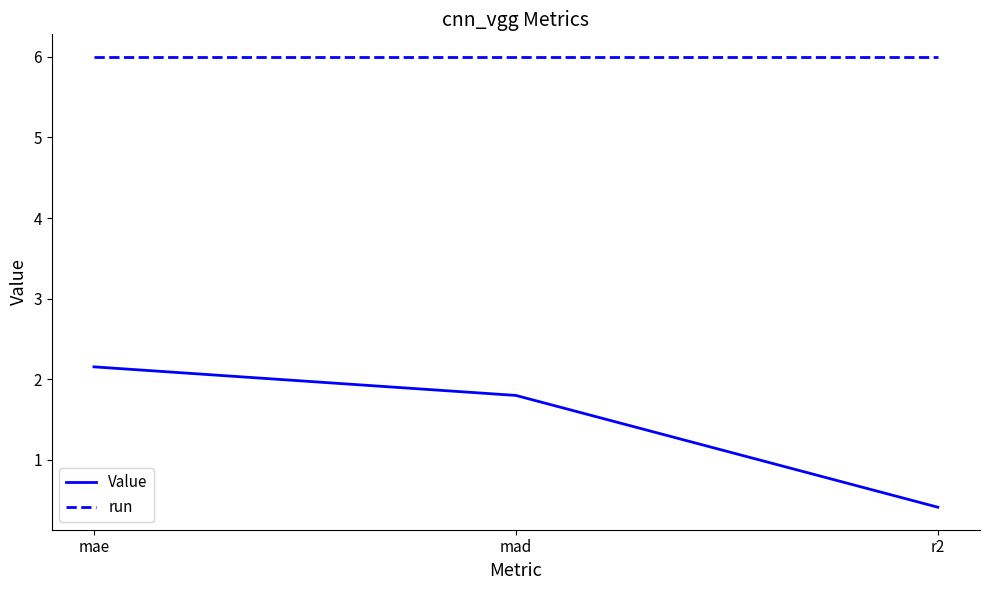

Which category has the highest value in the Value series?

mae